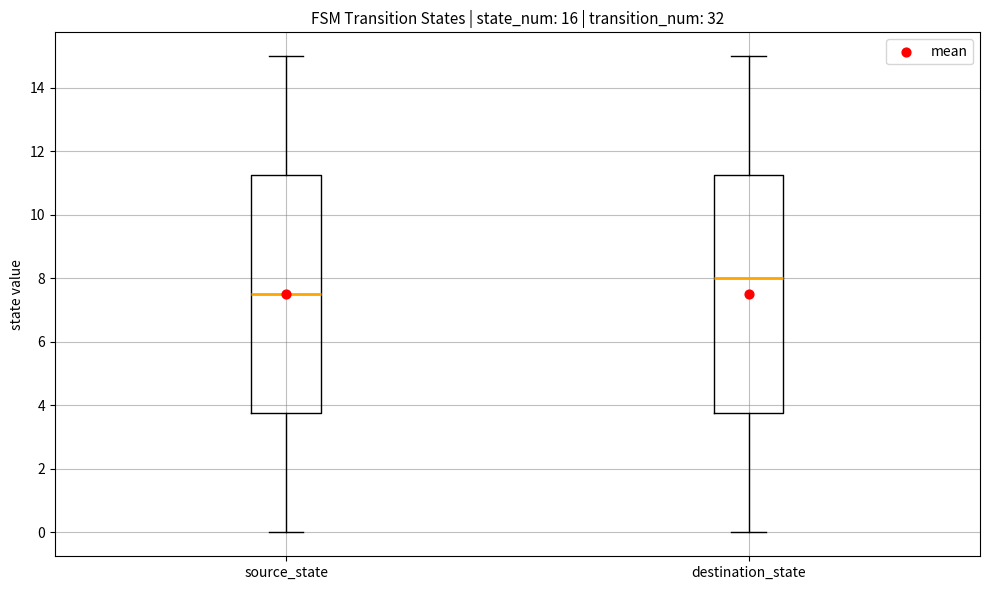

Where is the upper edge of the box for destination_state on the y-axis? The values are not printed on the chart, so give them approximately, as read against the axis.

11.2